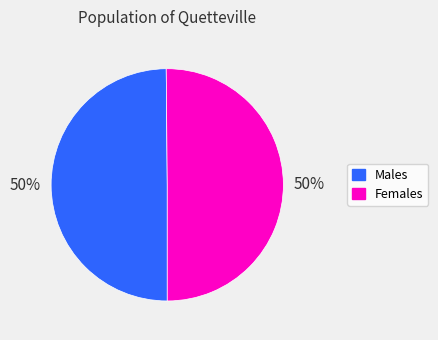

True or false: Males accounts for 44% of the total.

False